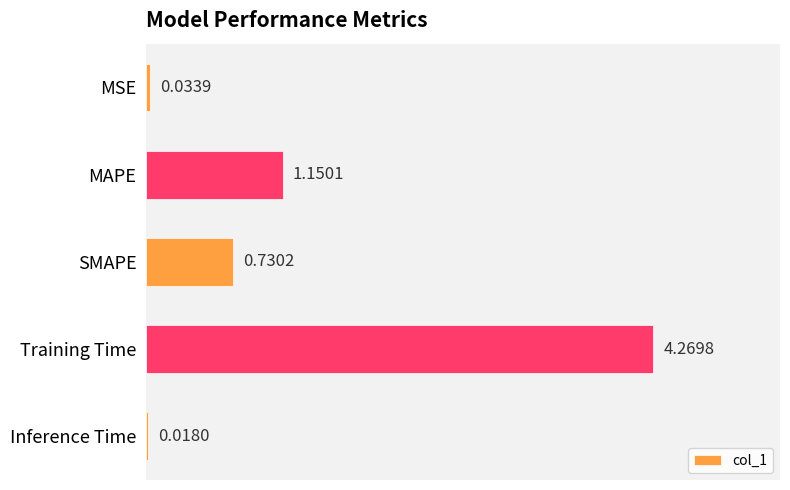

What is the difference between the second highest and second lowest values?

1.1